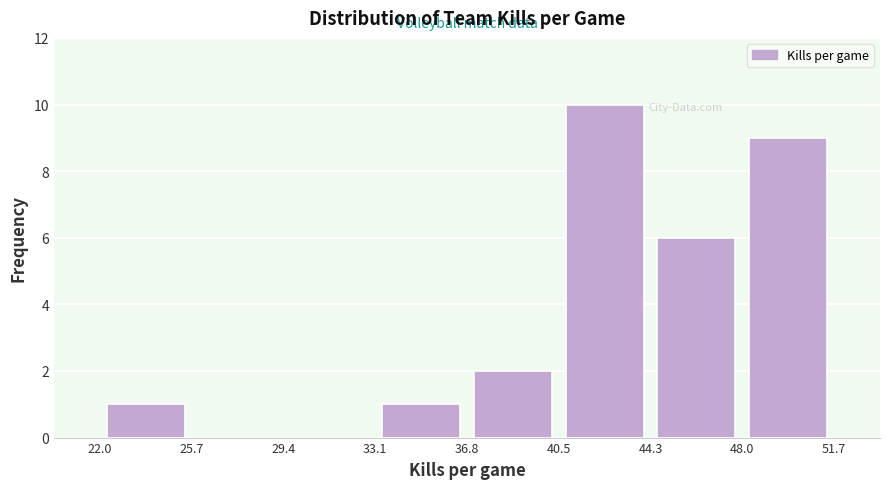

Reading left to right, transcribe this chart: for each bar, give the range it covers on the x-axis and its height. The values are not printed on the chart, so give them approximately, as read against the axis.

22.0 to 25.7: 1
25.7 to 29.4: 0
29.4 to 33.1: 0
33.1 to 36.8: 1
36.8 to 40.5: 2
40.5 to 44.3: 10
44.3 to 48.0: 6
48.0 to 51.7: 9